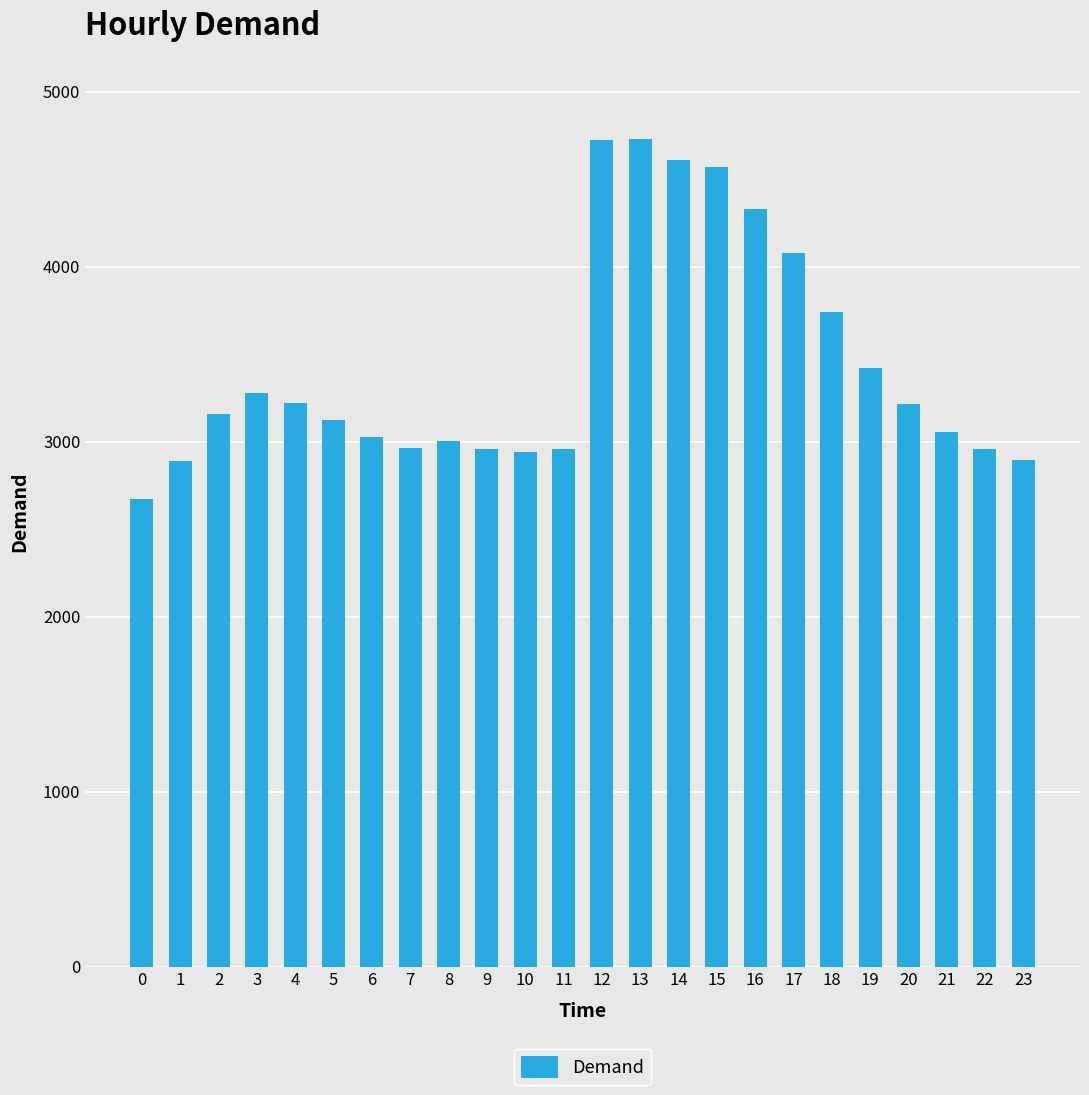

True or false: the data shows 3280 at 3.

True